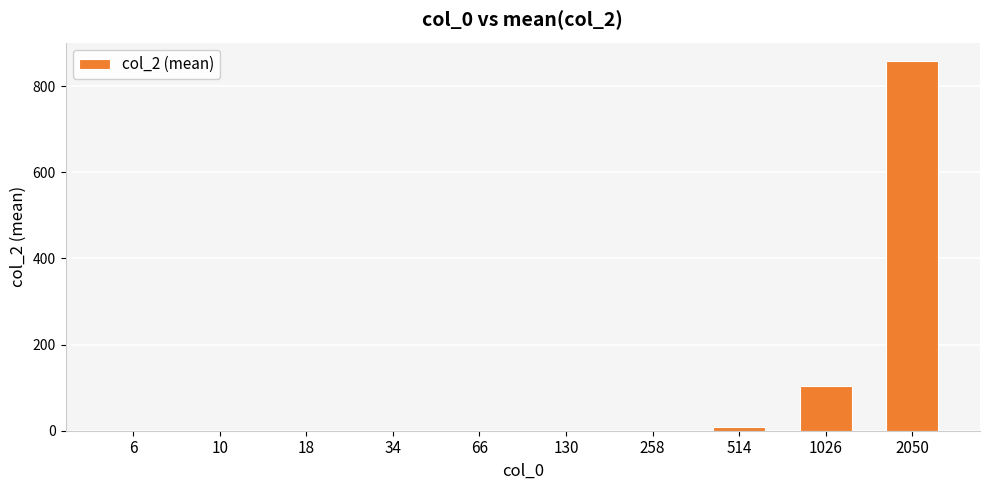

What is the average value?

97.2